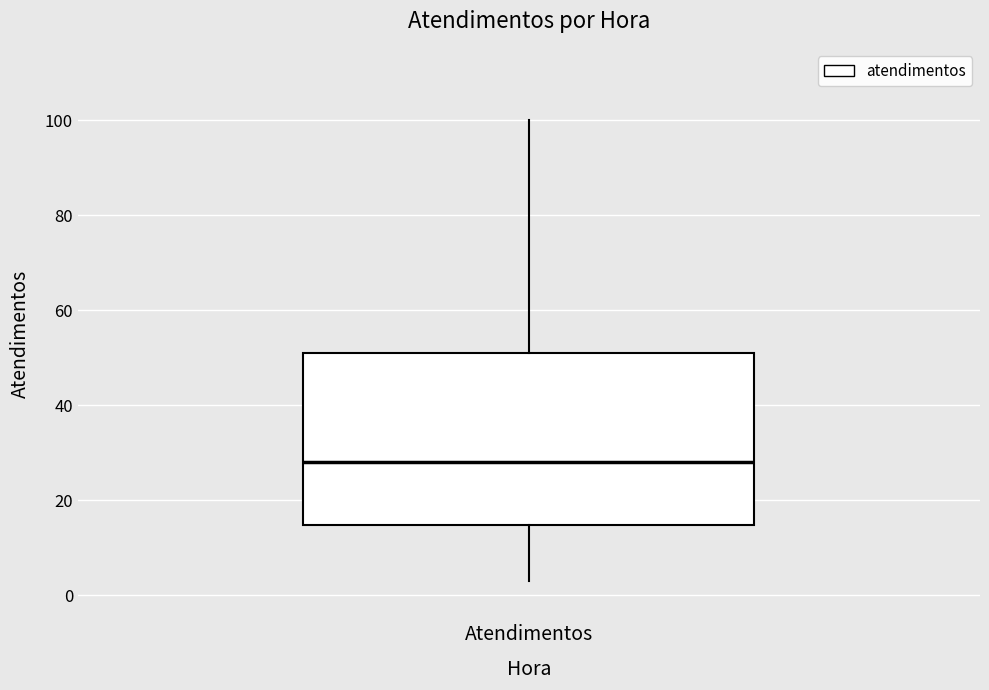

Where does the lower whisker of the box for Atendimentos end on the y-axis? The values are not printed on the chart, so give them approximately, as read against the axis.

4